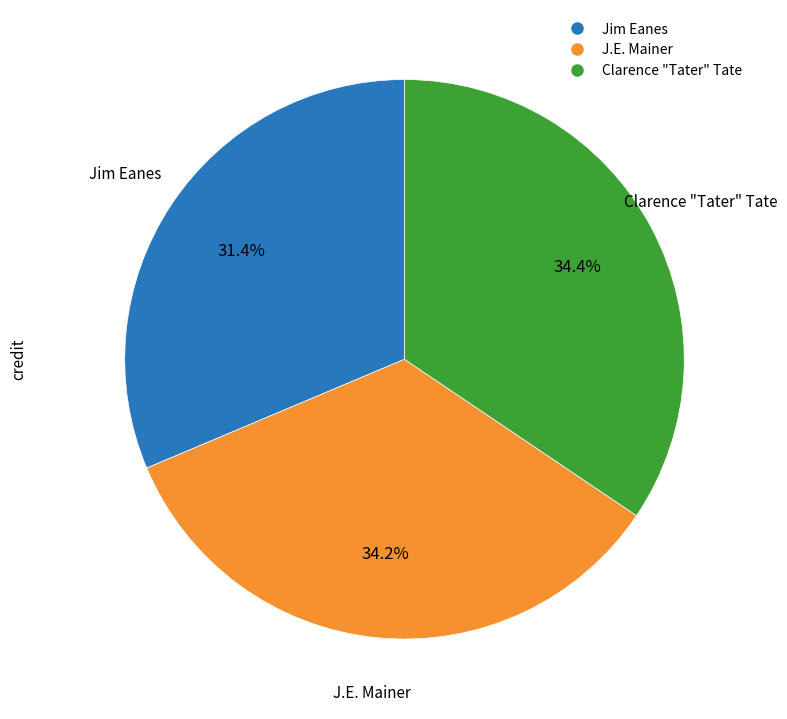

Is Clarence "Tater" Tate the majority of the pie?

No